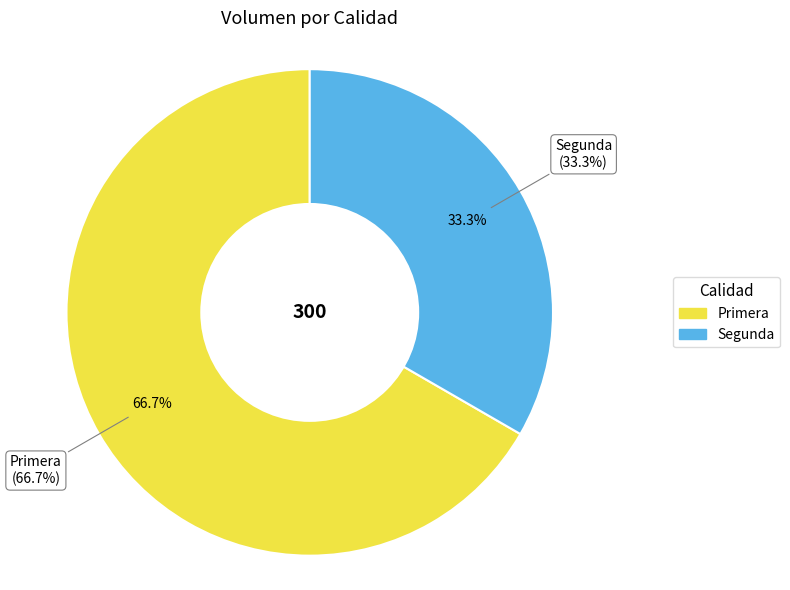

What is the majority slice?

Primera